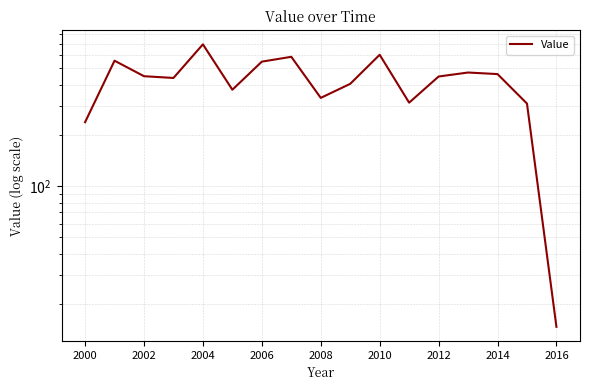

What is the minimum value shown in the chart?

14.7